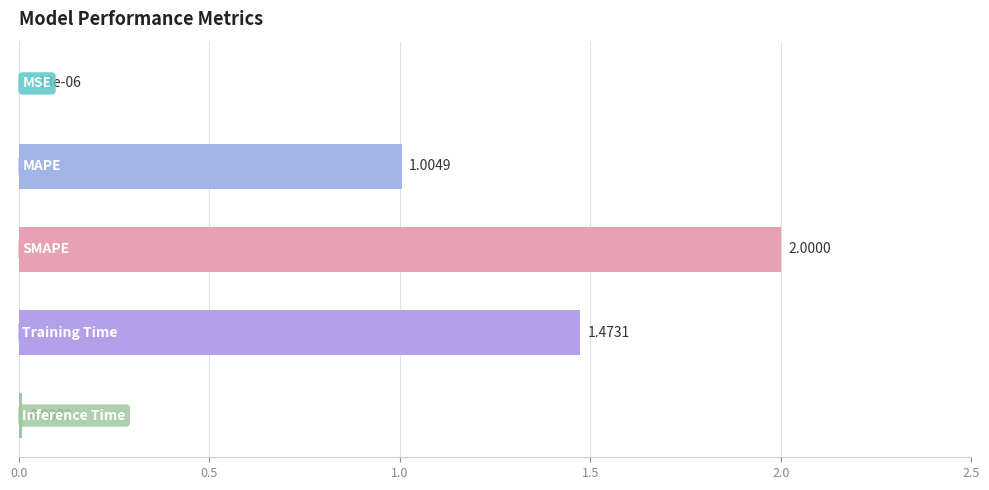

Count the number of values greater than 1.

3